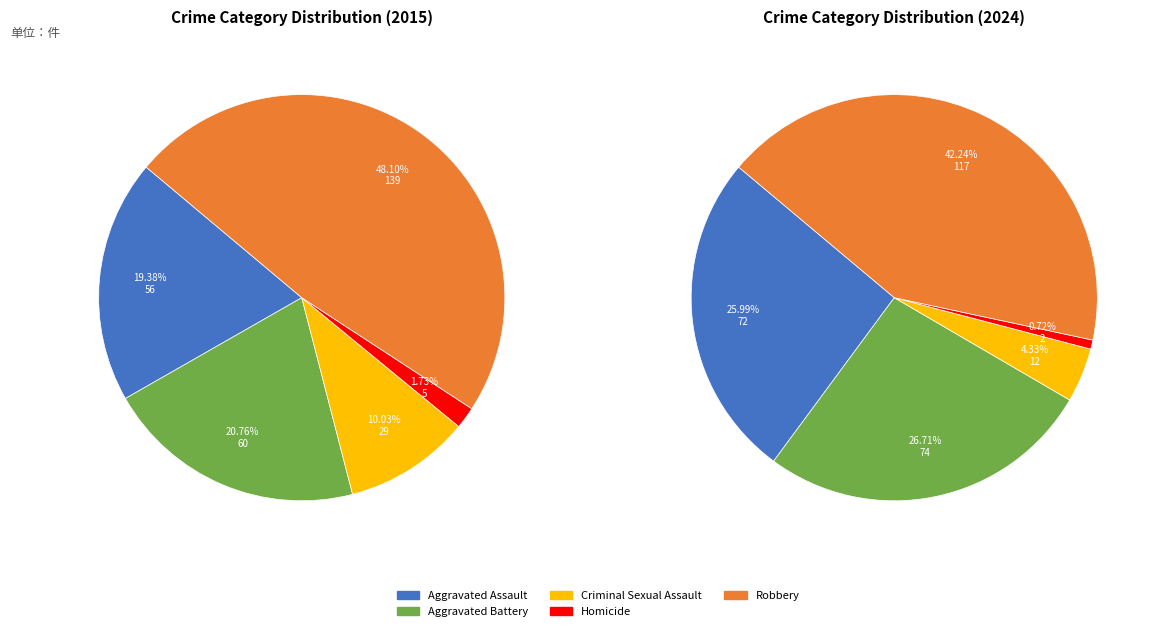

To the nearest percent, what is the average slice percentage?

20%